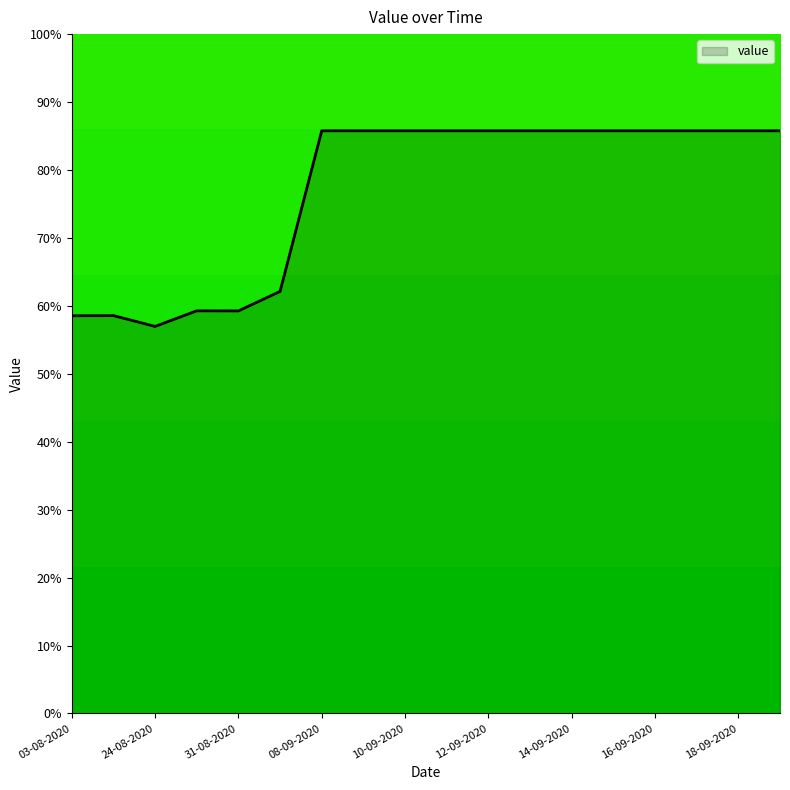

What is the greatest value displayed?

85.8